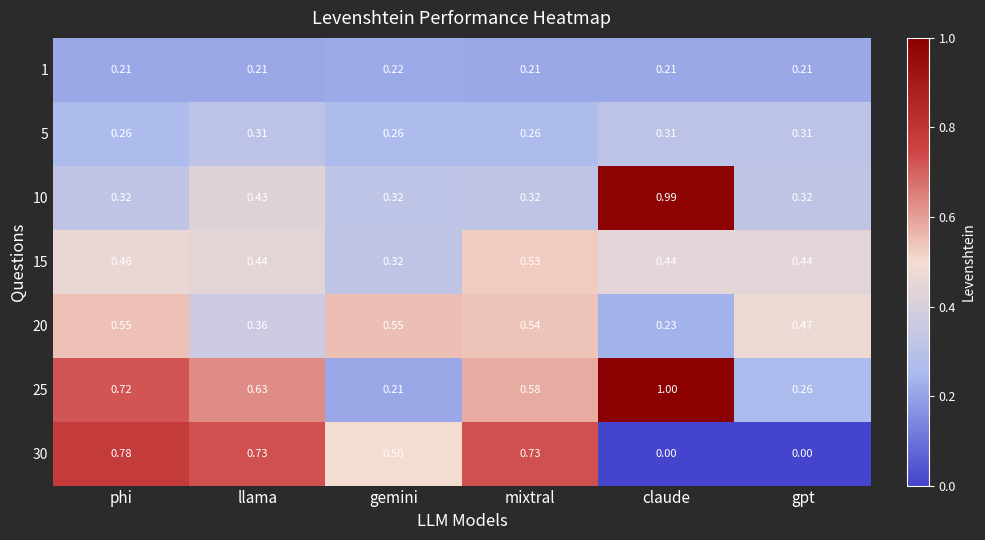

Which series changed the most between llama and gpt?

30